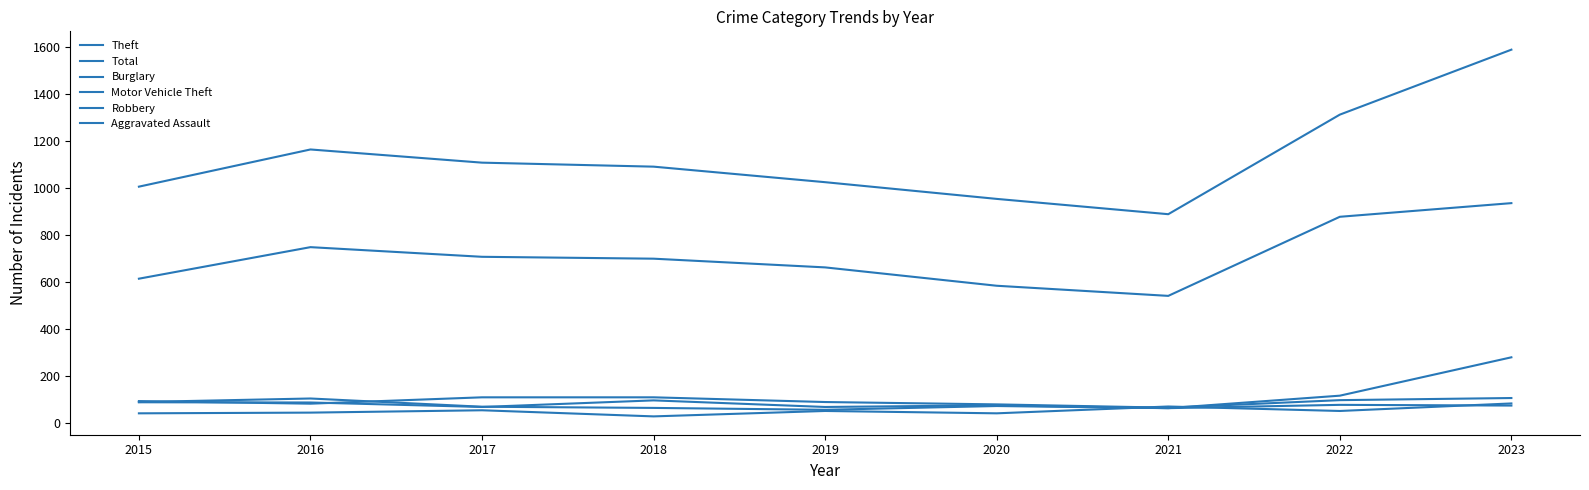

The Burglary series shows 26 at 2015. True or false?

False